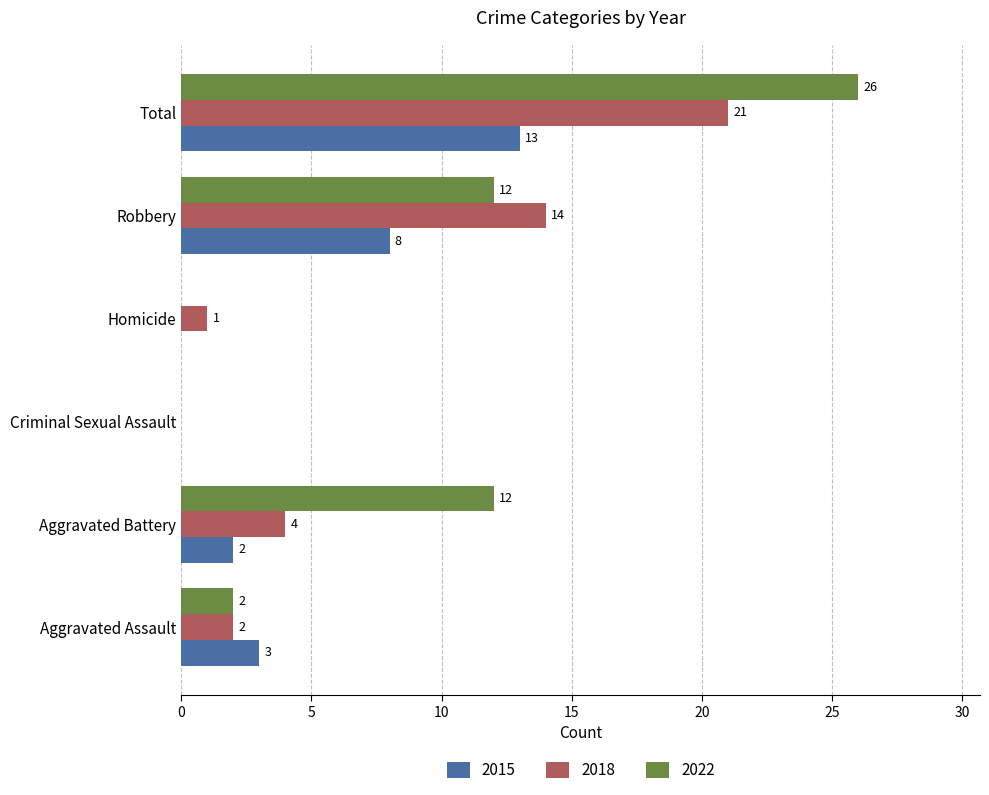

The value of 2015 at Criminal Sexual Assault is 0. True or false?

True